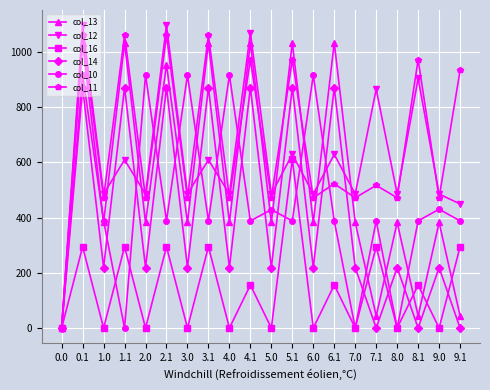

What is the spread (max minus min) of values at 4.0?

916.2